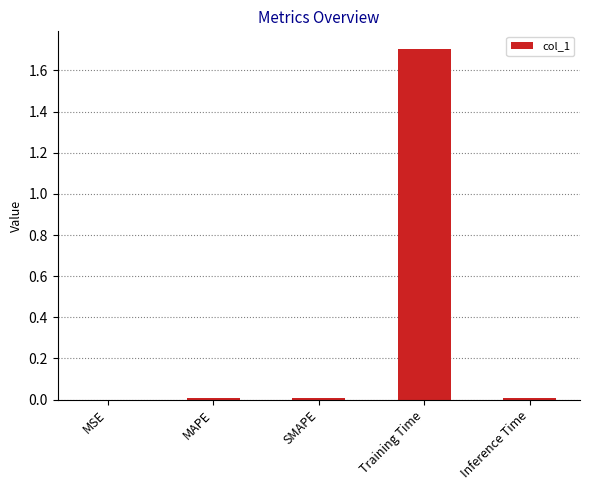

How many distinct data groups are displayed?

1